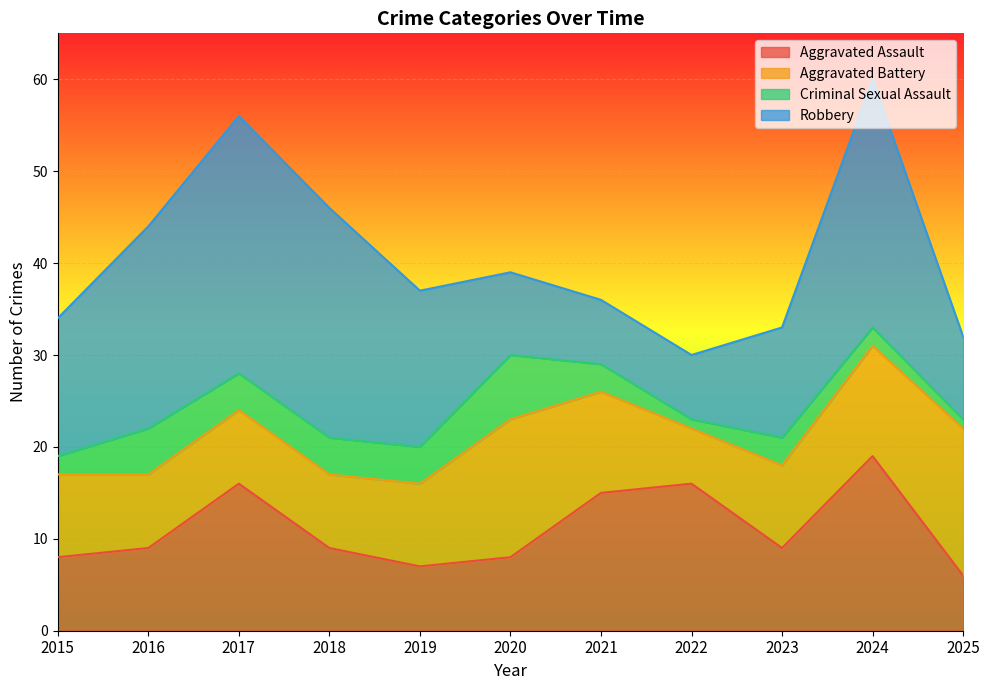

What is the total value across all series at 2025?

32